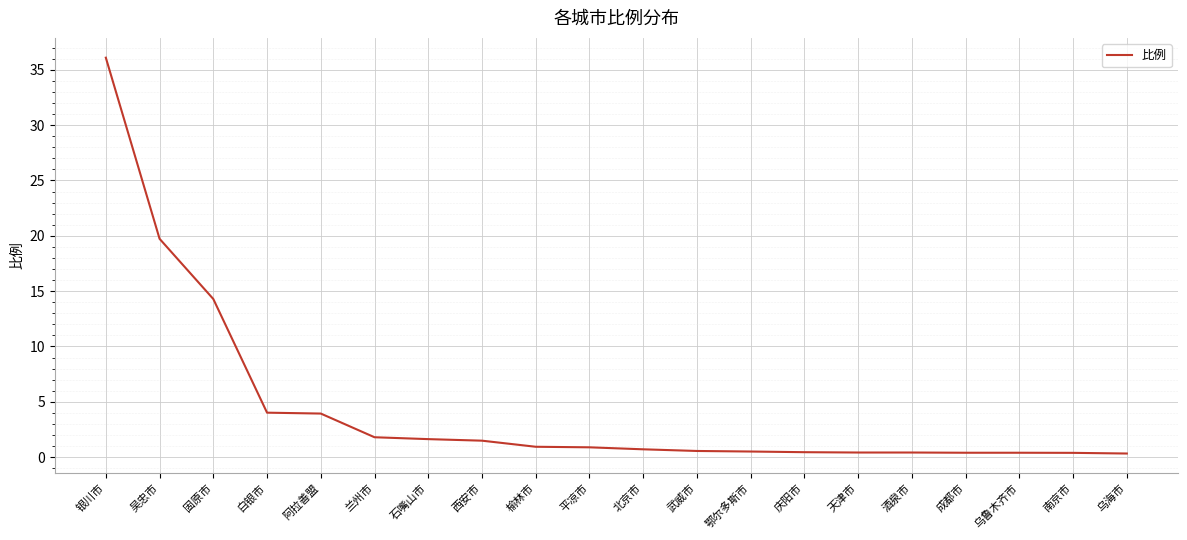

What is the average value?

4.5